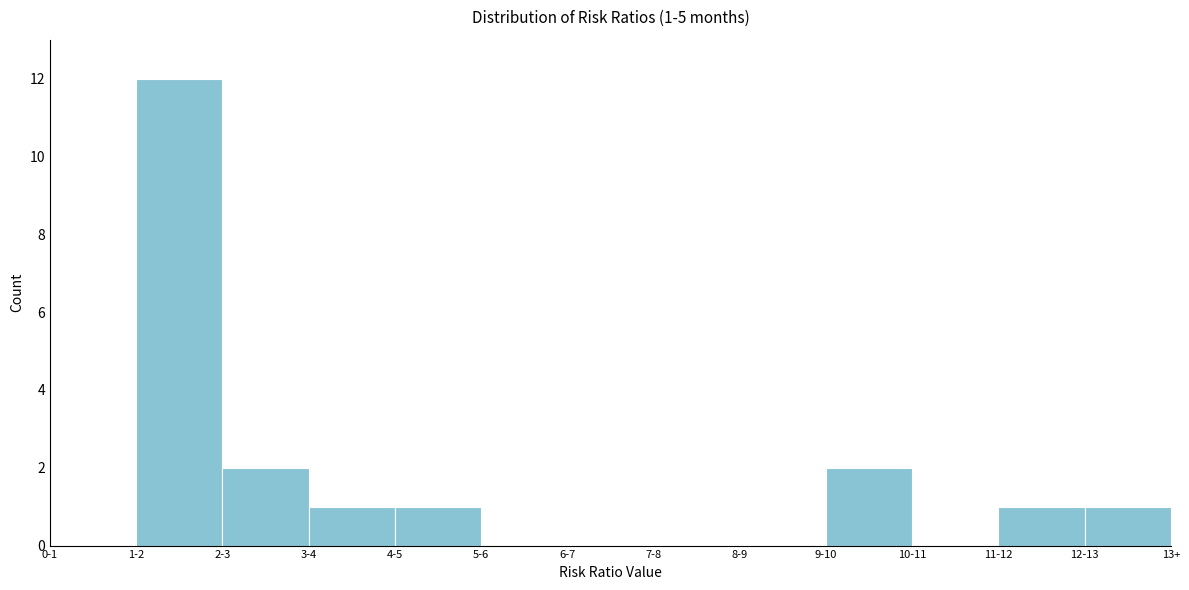

Reading left to right, what are all the values shown in this chart?

0-1=0	1-2=12	2-3=2	3-4=1	4-5=1	5-6=0	6-7=0	7-8=0	8-9=0	9-10=2	10-11=0	11-12=1	12-13=1